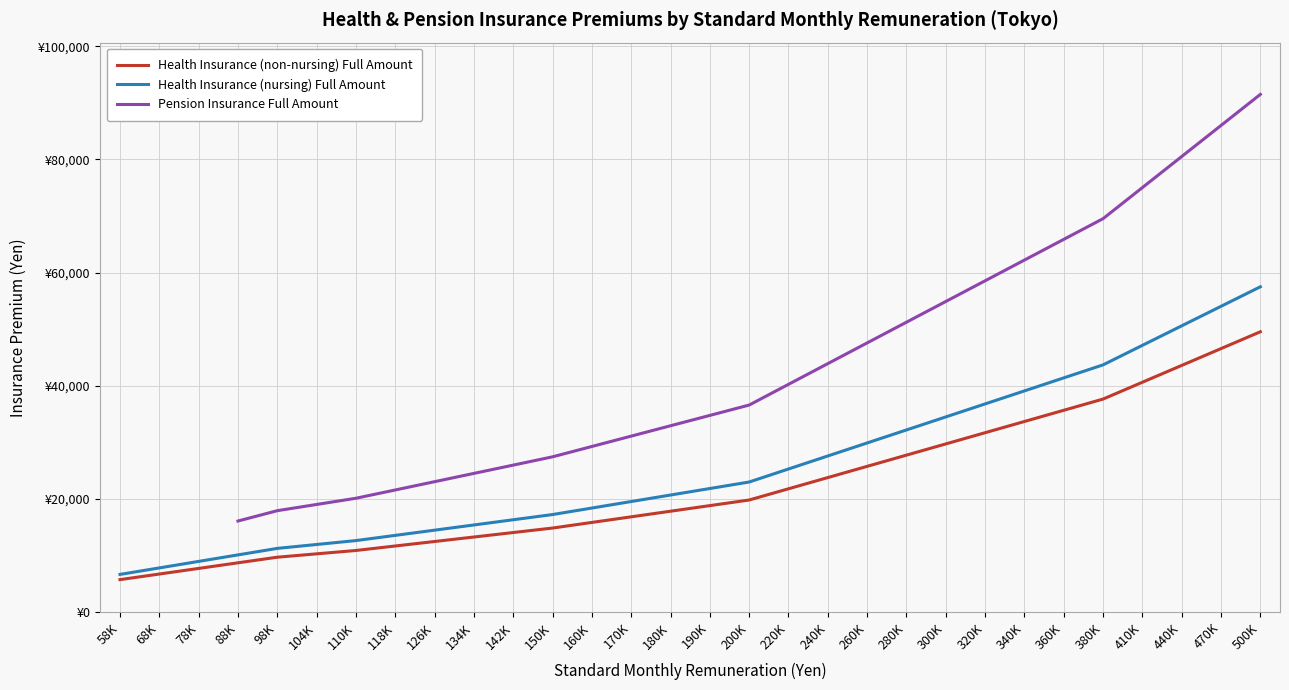

Does the chart have visible grid lines?

Yes